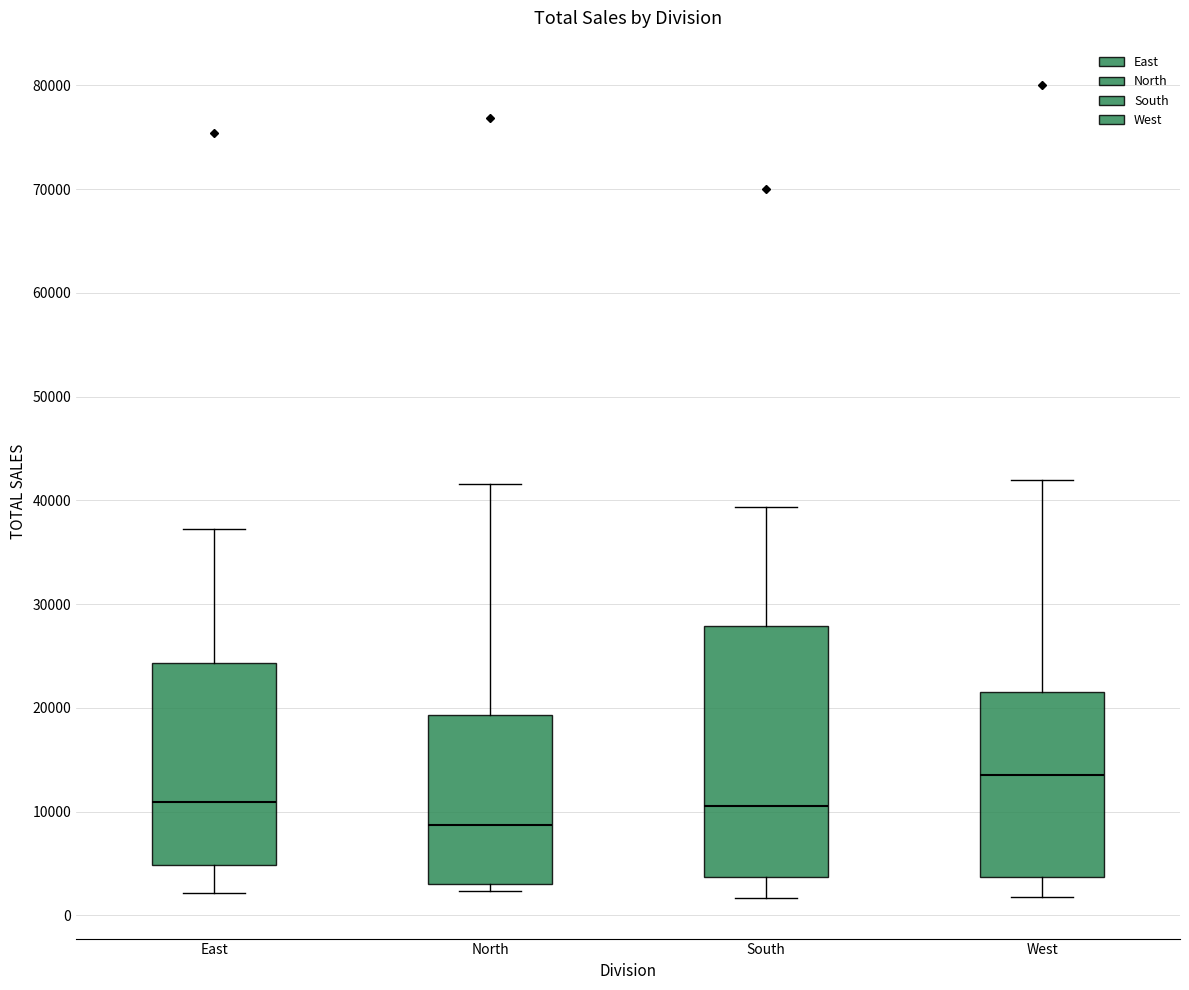

Where is the upper edge of the box for East on the y-axis? The values are not printed on the chart, so give them approximately, as read against the axis.

24000